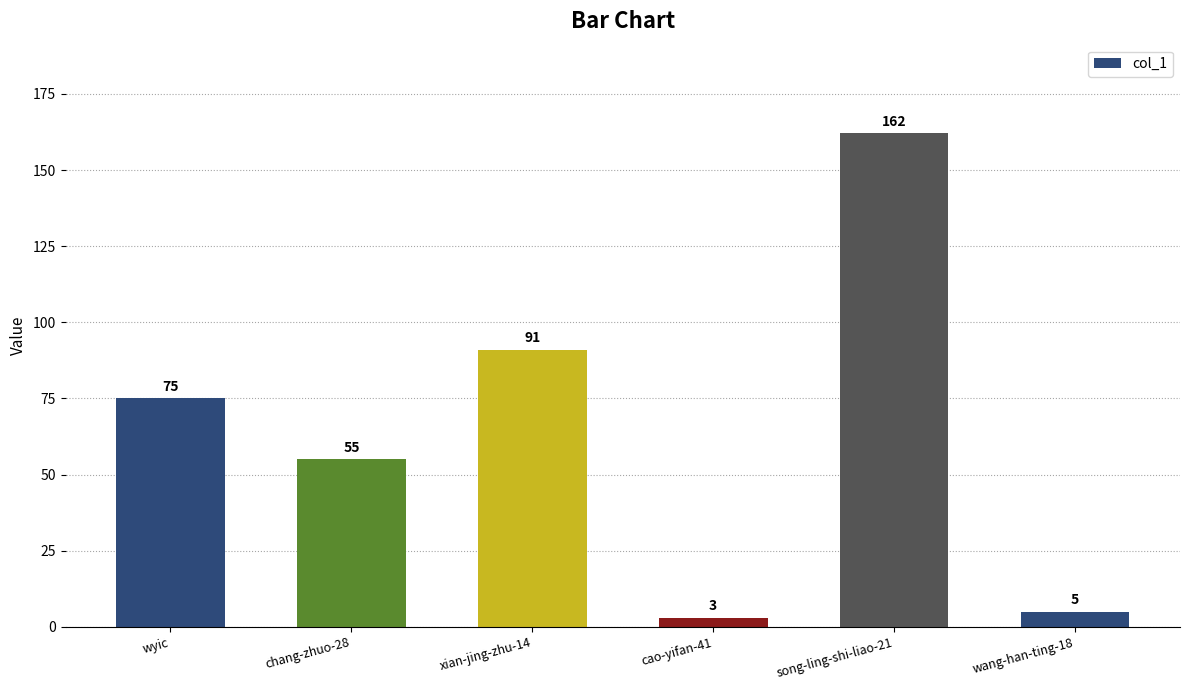

How many series are shown in this chart?

1